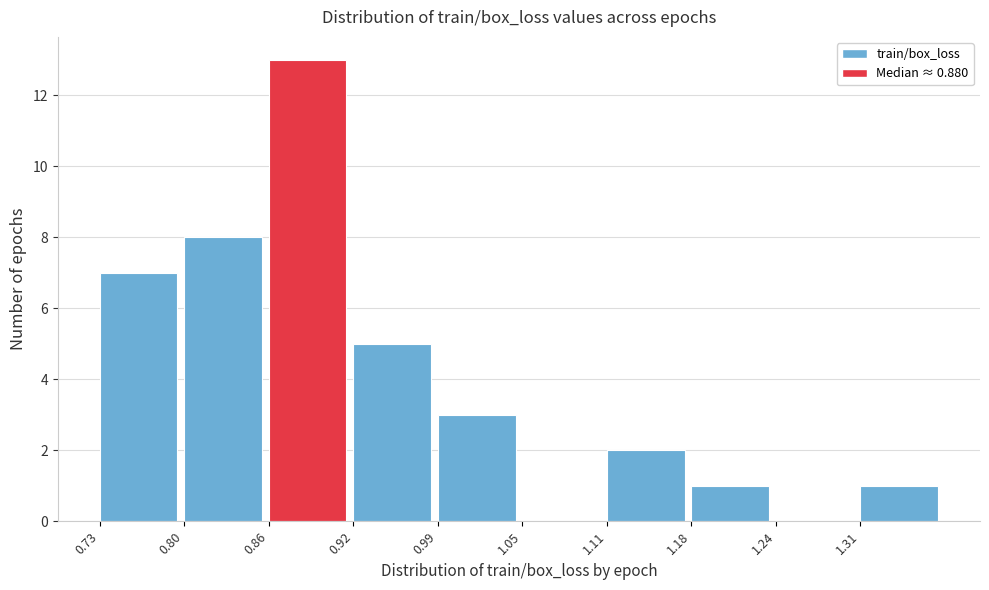

Over which range of the x-axis is the bar tallest?

0.86 to 0.92